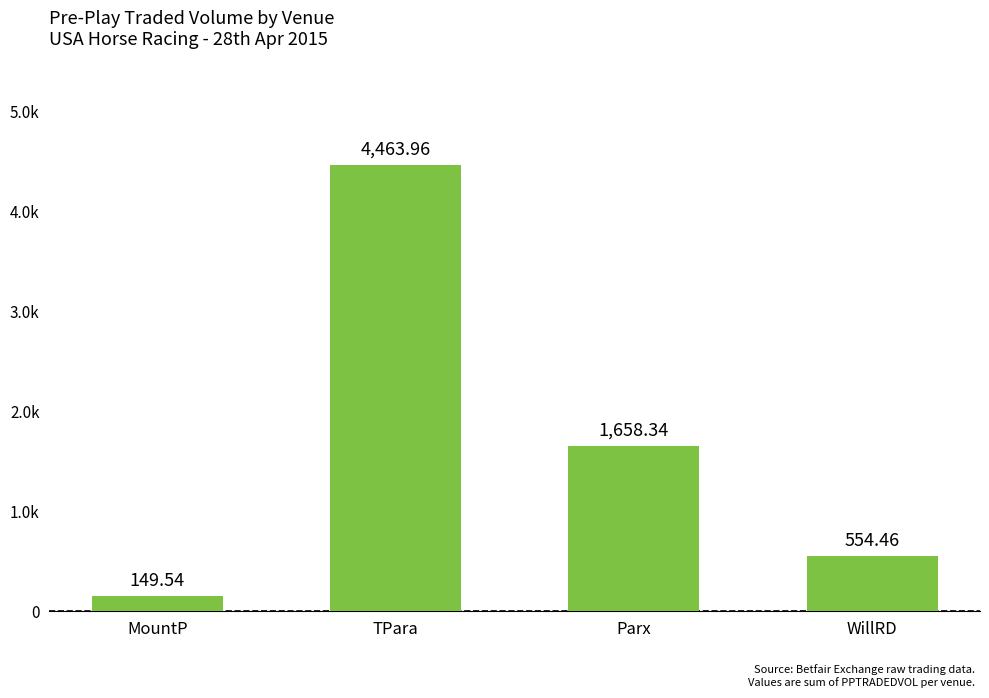

What is the greatest value displayed?

4464.0